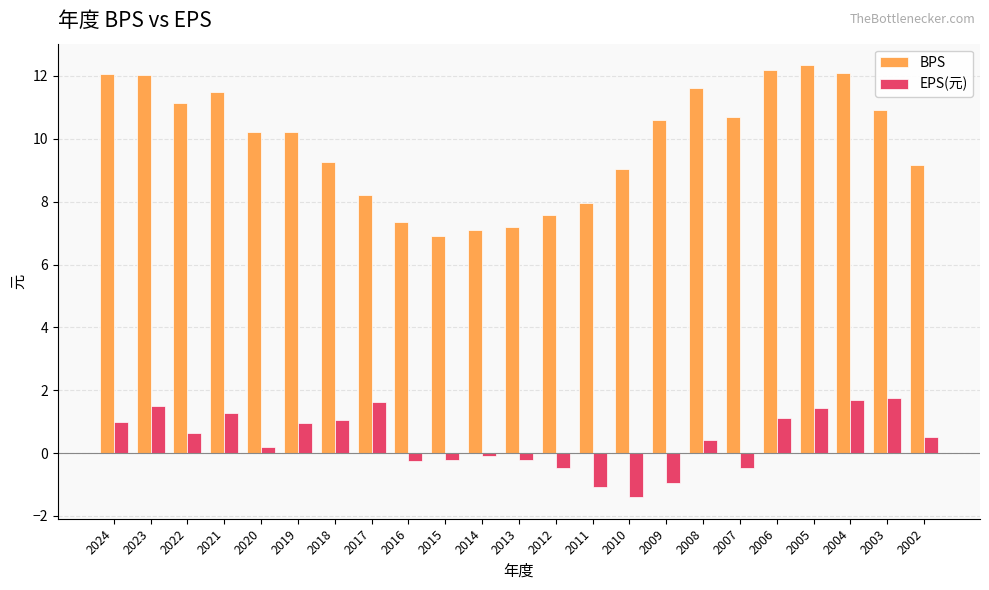

Which series has the largest range (max minus min)?

BPS